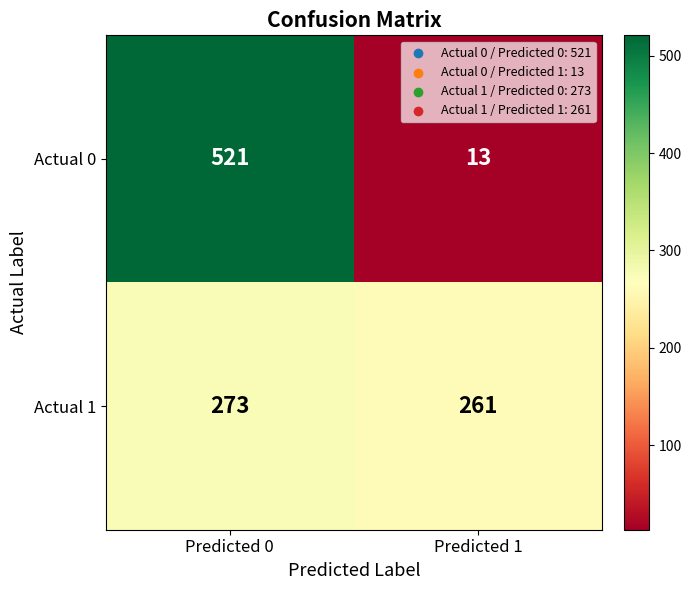

What is the difference between the Actual 0 values at Predicted 1 and Predicted 0?

508